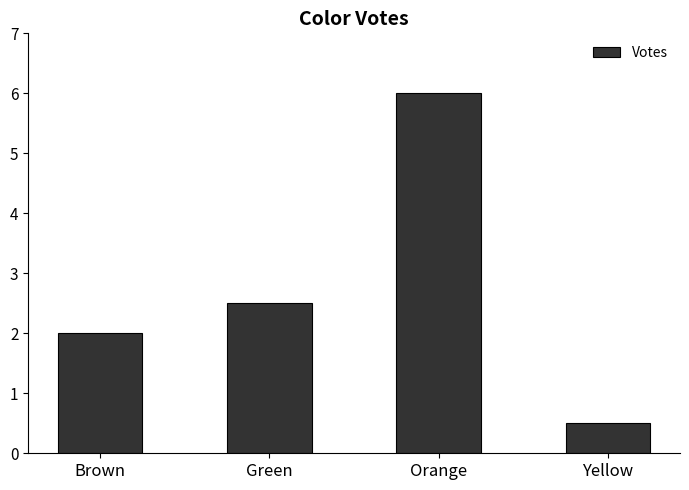

What is the difference between the values at Orange and Green?

3.5